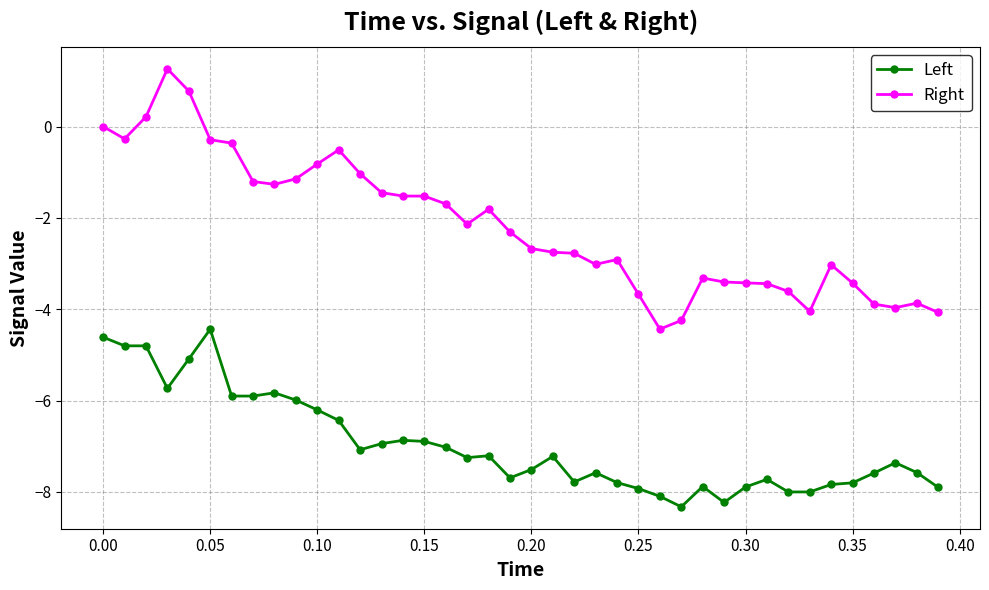

Which series has the largest range (max minus min)?

Right